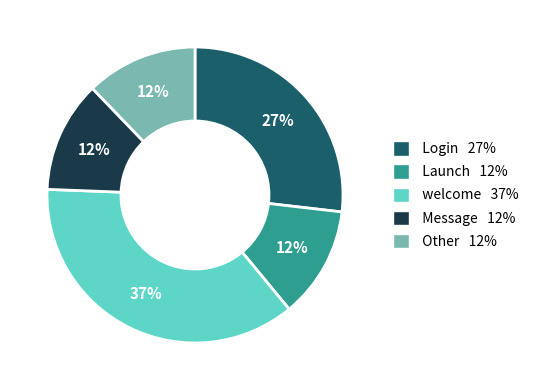

Is there any slice that represents more than half of the pie?

No